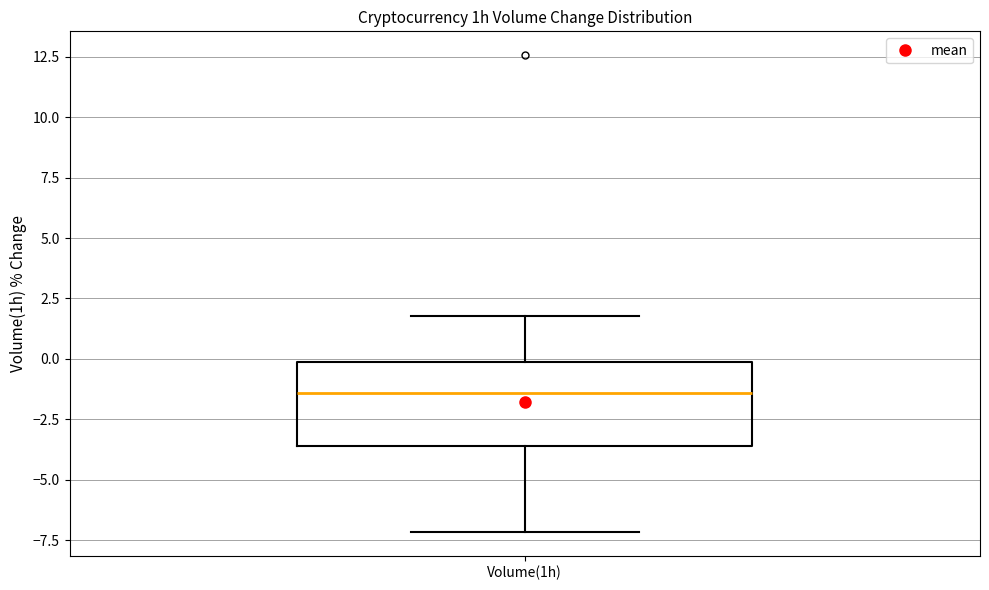

Transcribe this box plot: give where the median line is, the range the box spans, and where the two whiskers end, as read against the y-axis. The values are not printed on the chart, so give them approximately, as read against the axis.

median -1.5, box -3.5 to 0.0, whiskers -7.0 to 2.0